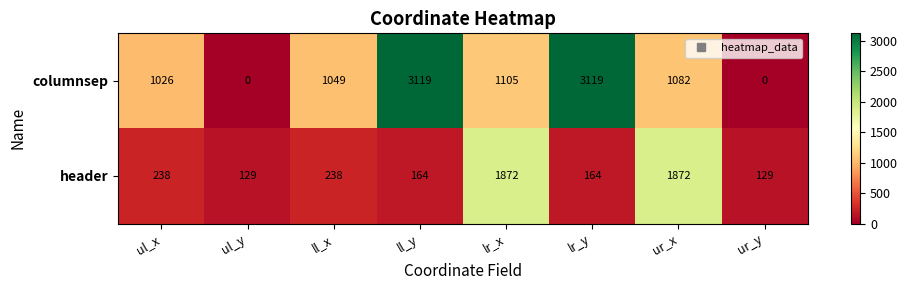

Rank the series at lr_x from lowest to highest value.

columnsep, header